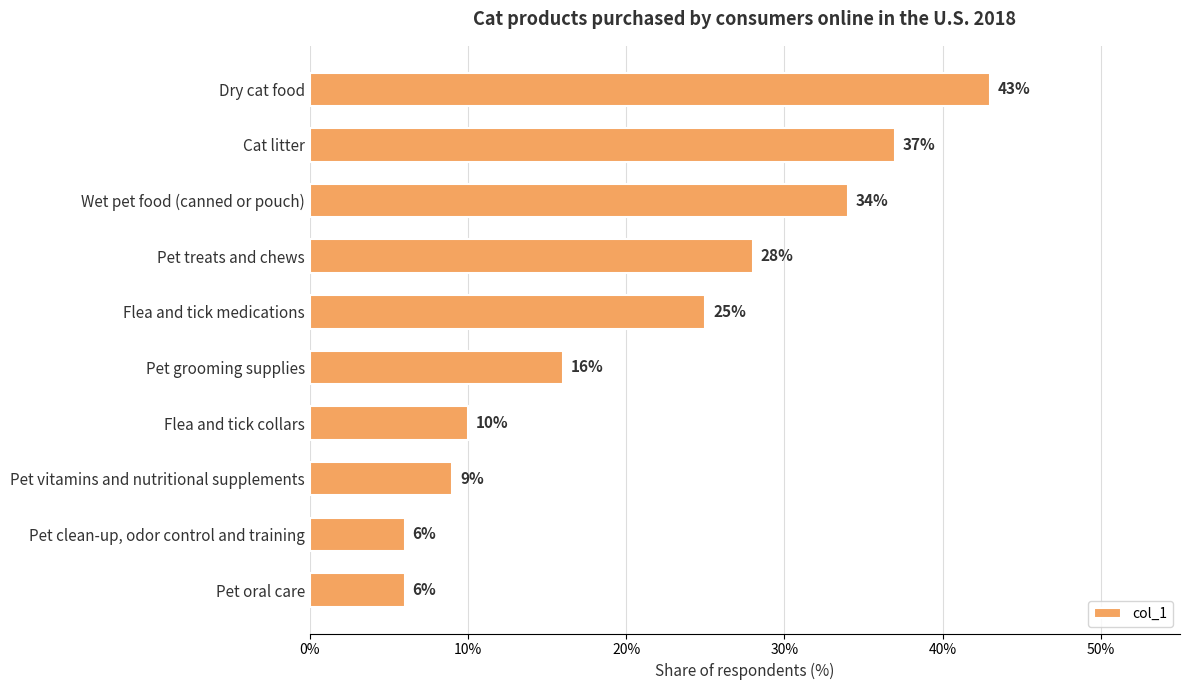

How many data points does each series have?

10